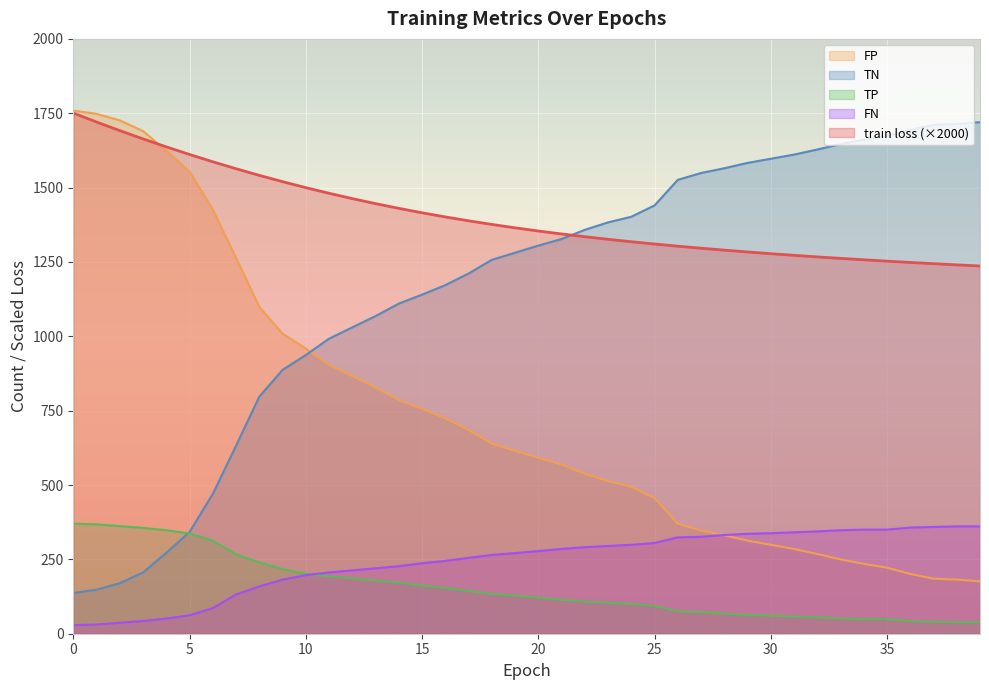

How many data points in TP are less than 128?

20